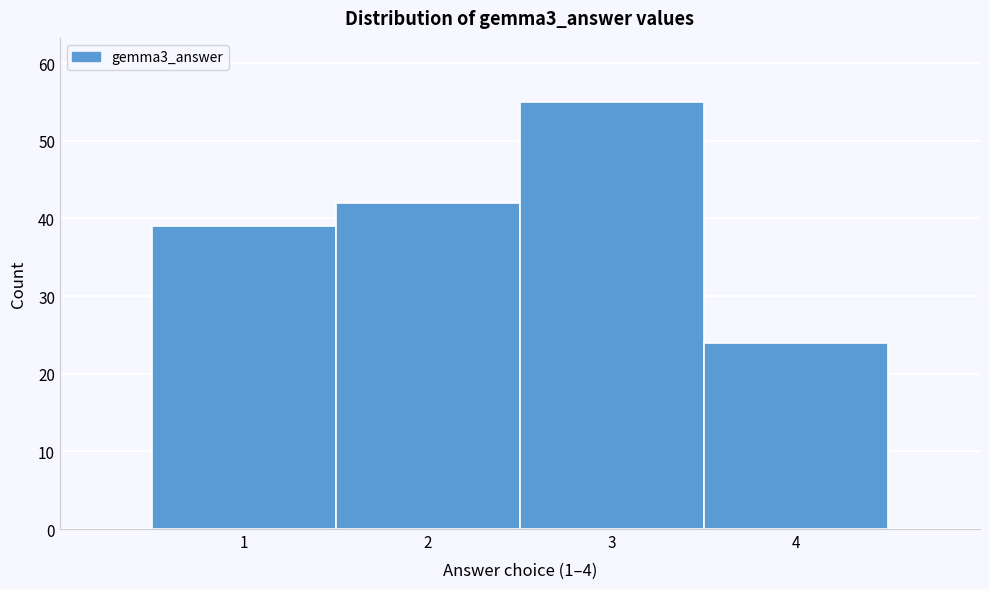

Reading left to right, transcribe this chart: for each bar, give the range it covers on the x-axis and its height. The values are not printed on the chart, so give them approximately, as read against the axis.

0.5 to 1.5: 39
1.5 to 2.5: 42
2.5 to 3.5: 55
3.5 to 4.5: 24